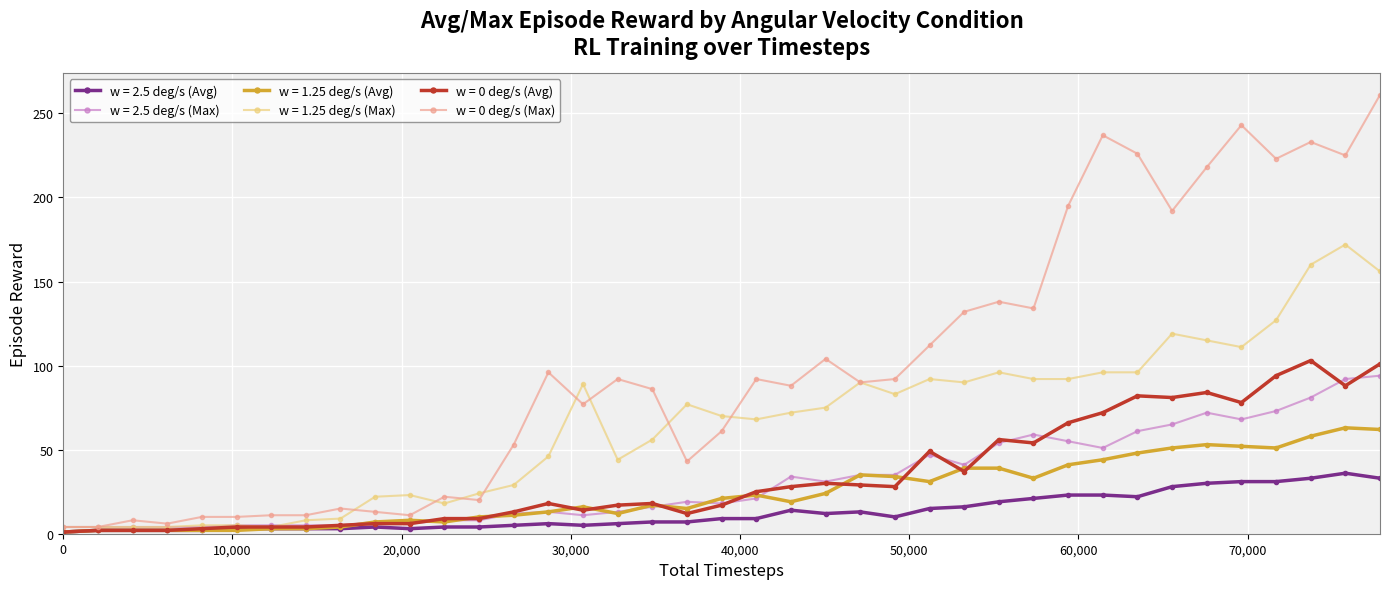

True or false: w = 0 deg/s (Max) has more than 0 points higher than both neighbors.

True